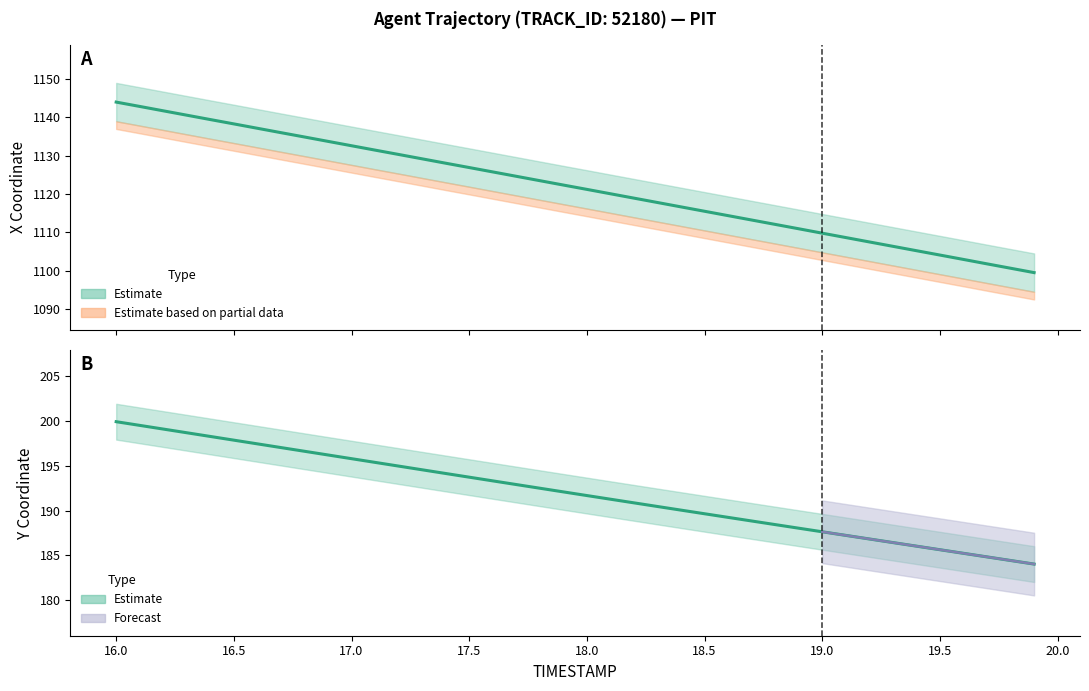

What is the minimum value for X?

1099.5